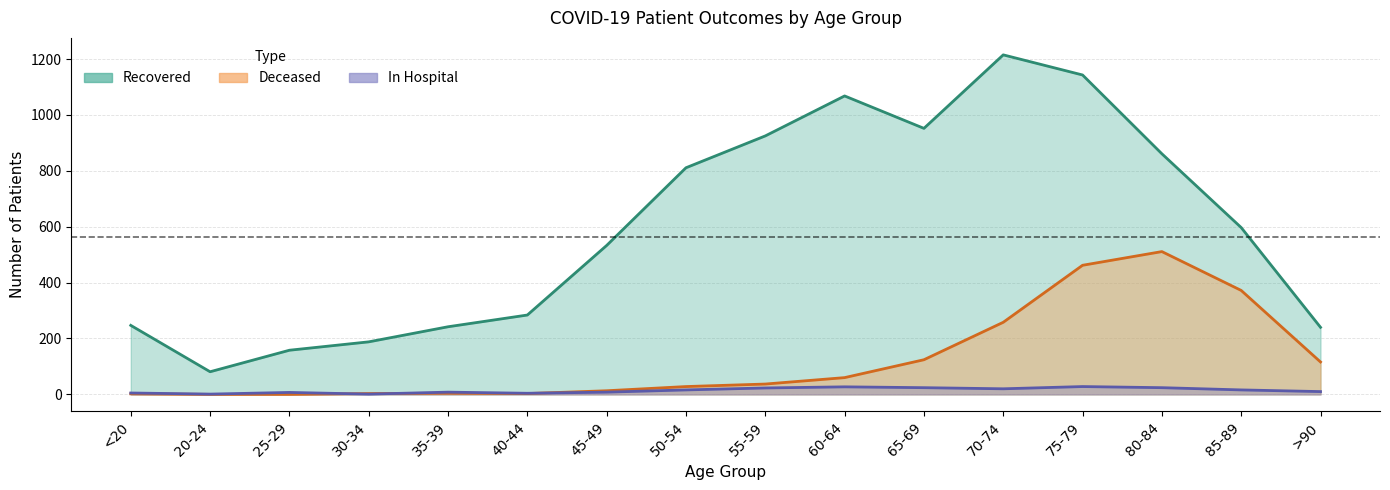

How many lines are shown in the chart?

3